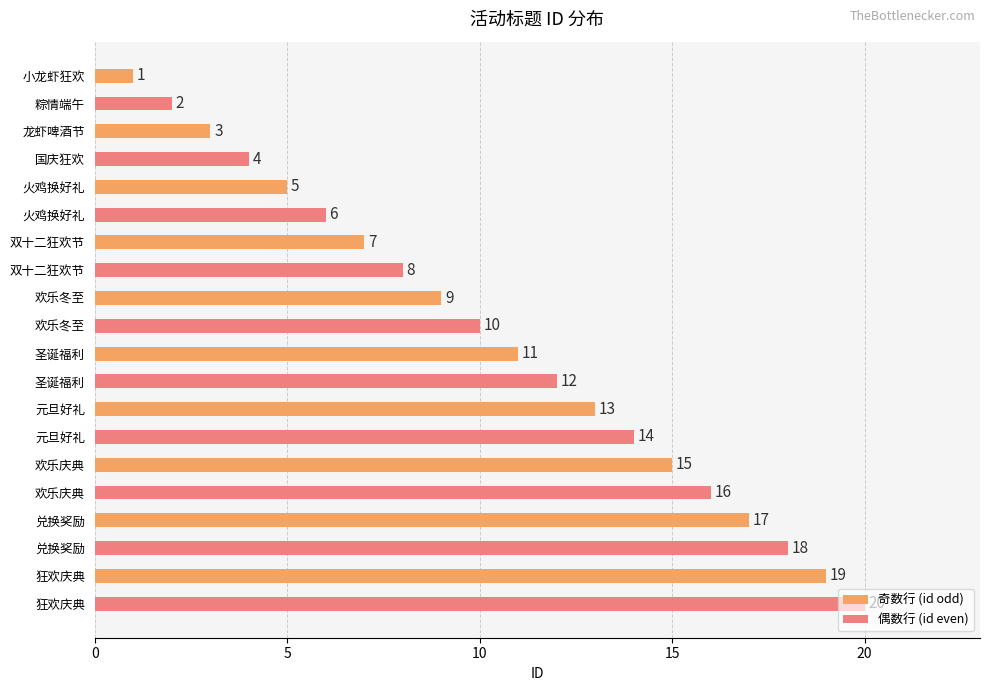

At which category is the sum across all series the highest?

狂欢庆典